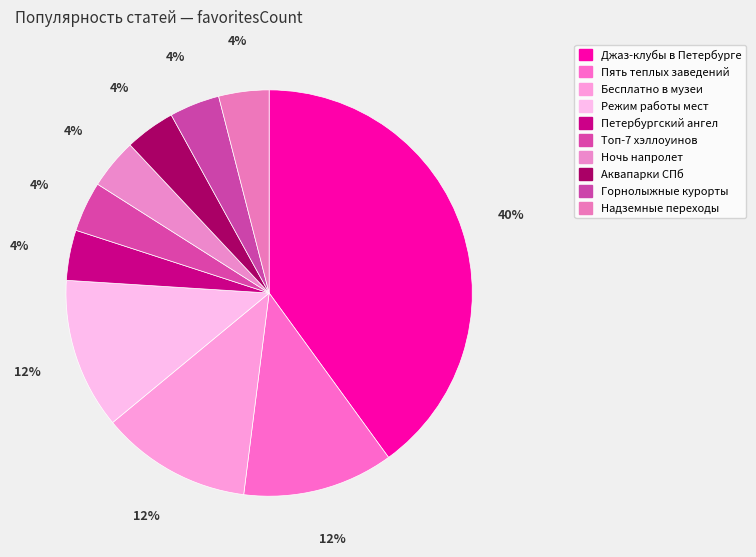

How many slices are in this pie chart?

10